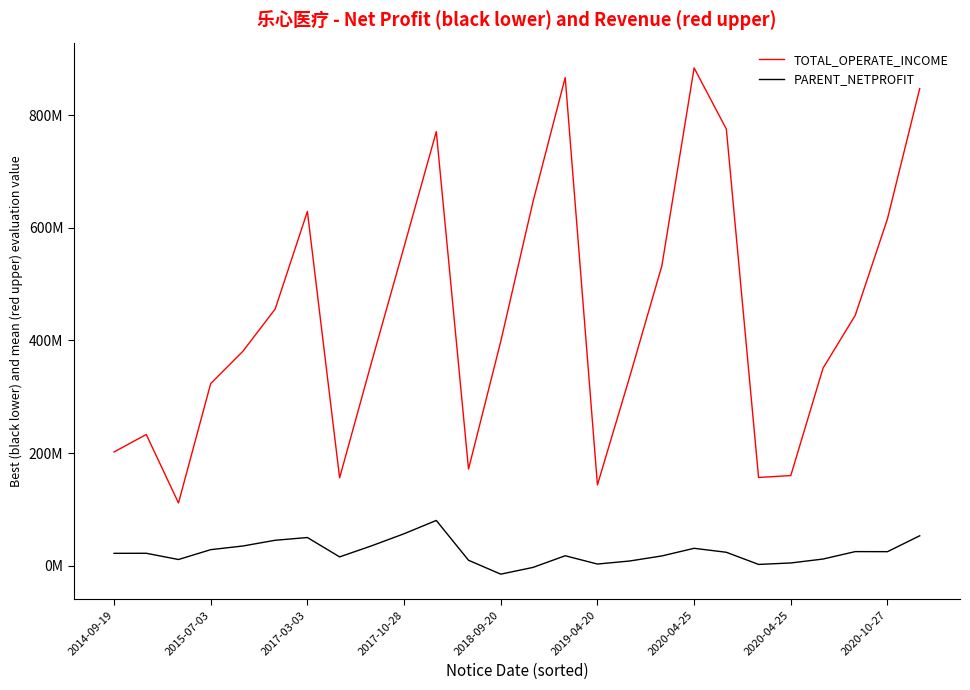

True or false: PARENT_NETPROFIT and TOTAL_OPERATE_INCOME cross at least once.

False